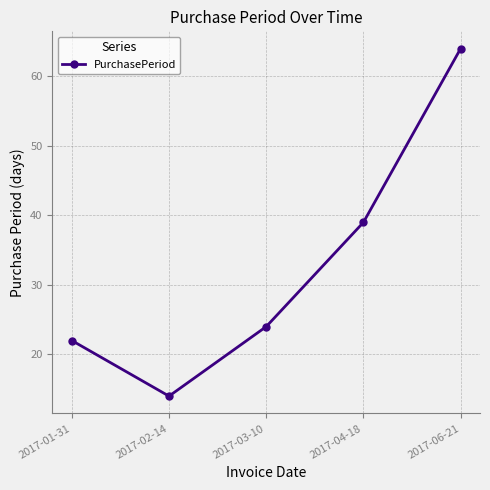

Rank the categories by value from highest to lowest.

2017-06-21, 2017-04-18, 2017-03-10, 2017-01-31, 2017-02-14